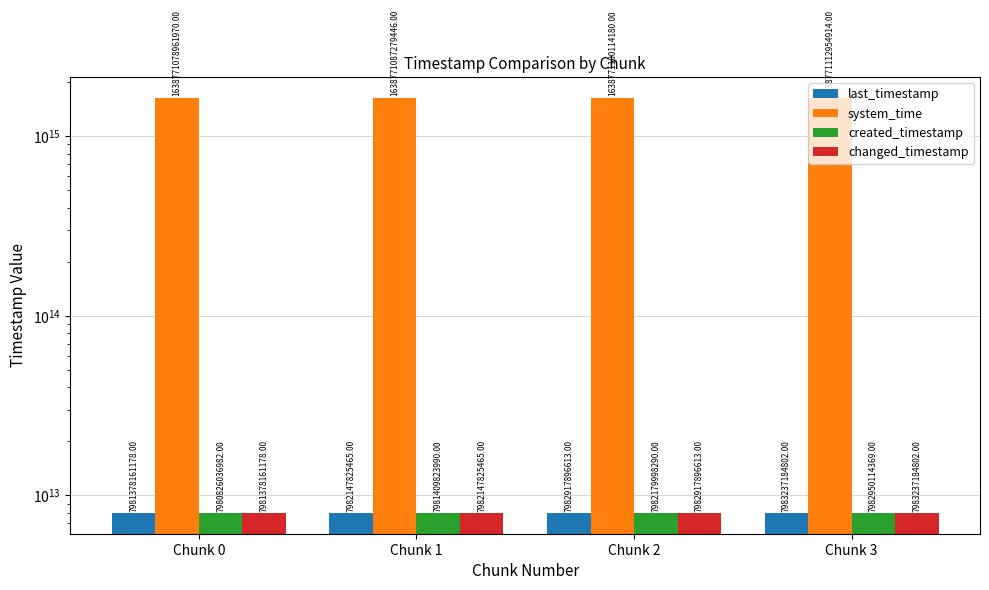

Reading left to right, what are all the values shown in this chart?

last_timestamp: 7981378161178	7982147825465	7982917896613	7983237184802
system_time: 1638771078961970	1638771087279446	1638771100114180	1638771112954914
created_timestamp: 7980826036982	7981409823990	7982179998290	7982950114369
changed_timestamp: 7981378161178	7982147825465	7982917896613	7983237184802